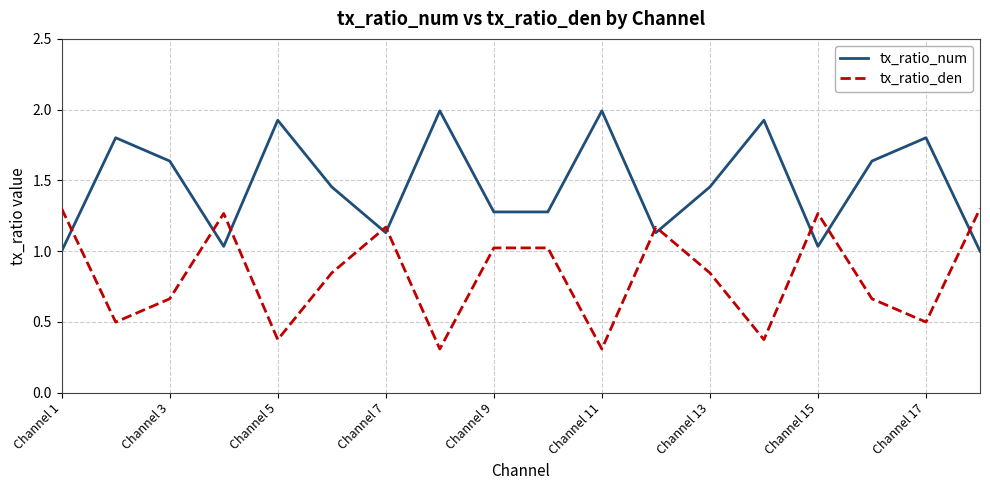

What is the sum of all tx_ratio_num values?

26.5